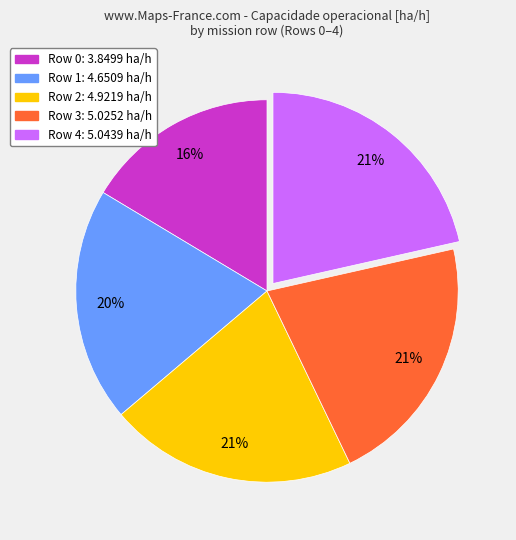

To the nearest percent, what is the difference between the largest and smallest slice percentages?

5%